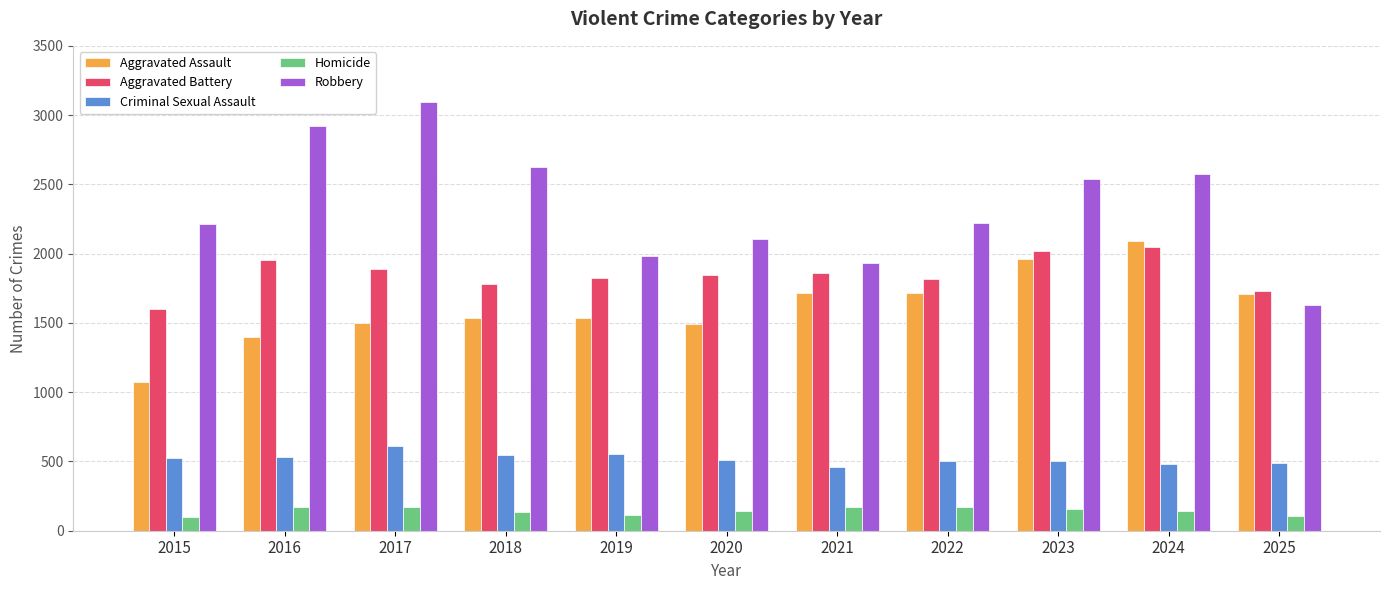

What is the spread (max minus min) of values at 2022?

2051